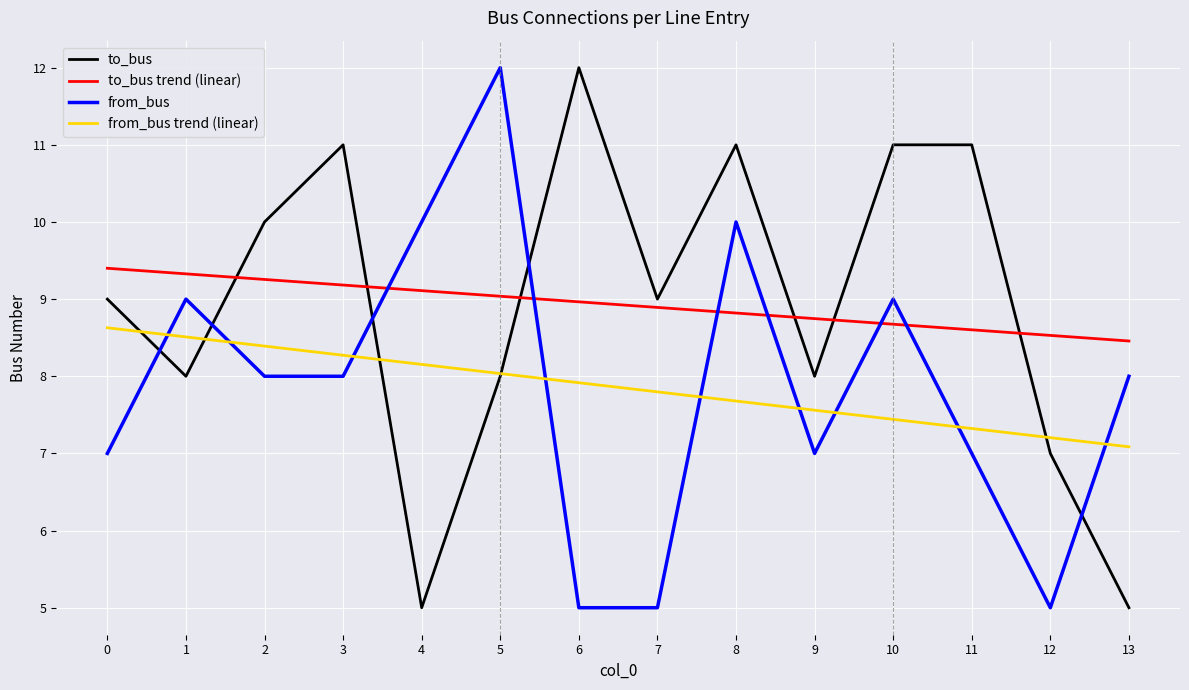

How many intersections are there between to_bus and from_bus trend (linear)?

5